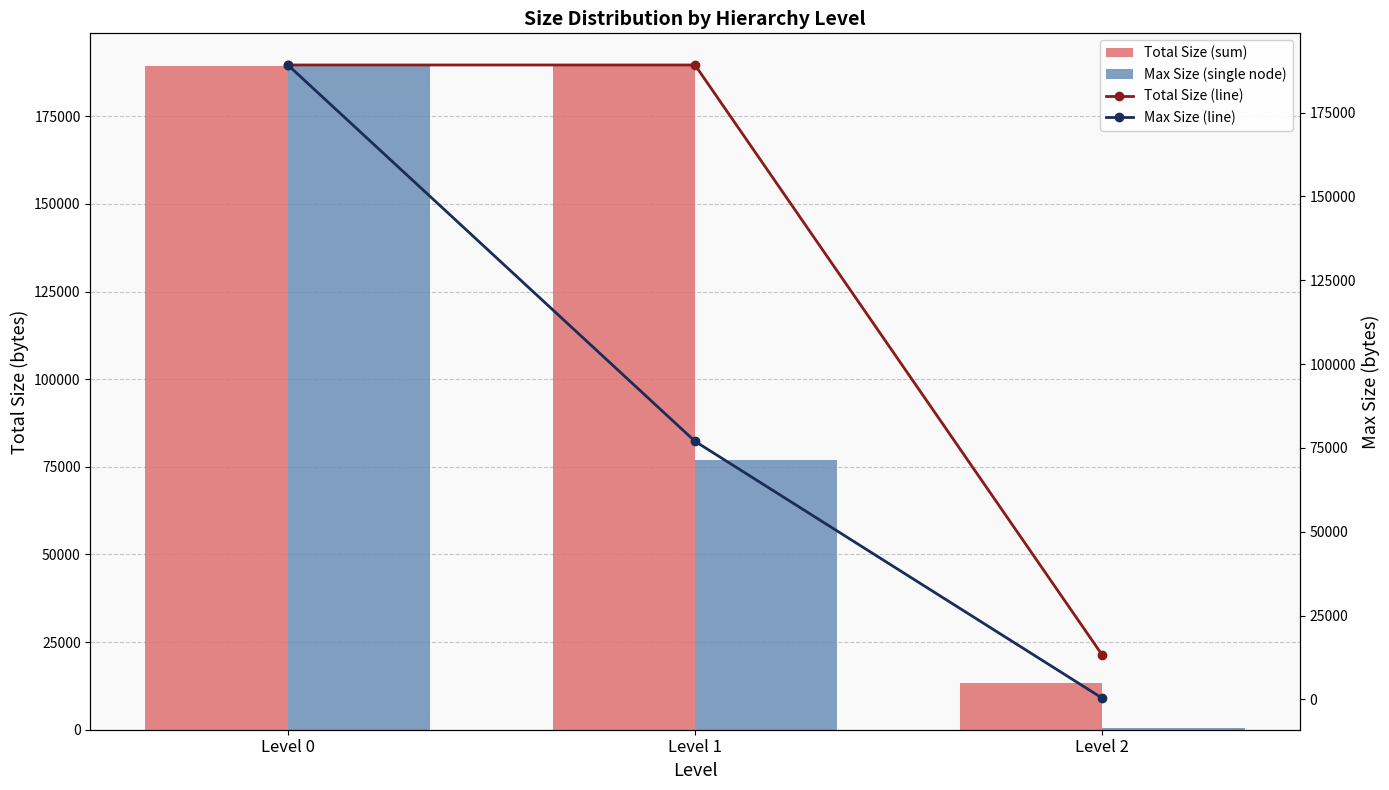

Count the number of categories in the chart.

3